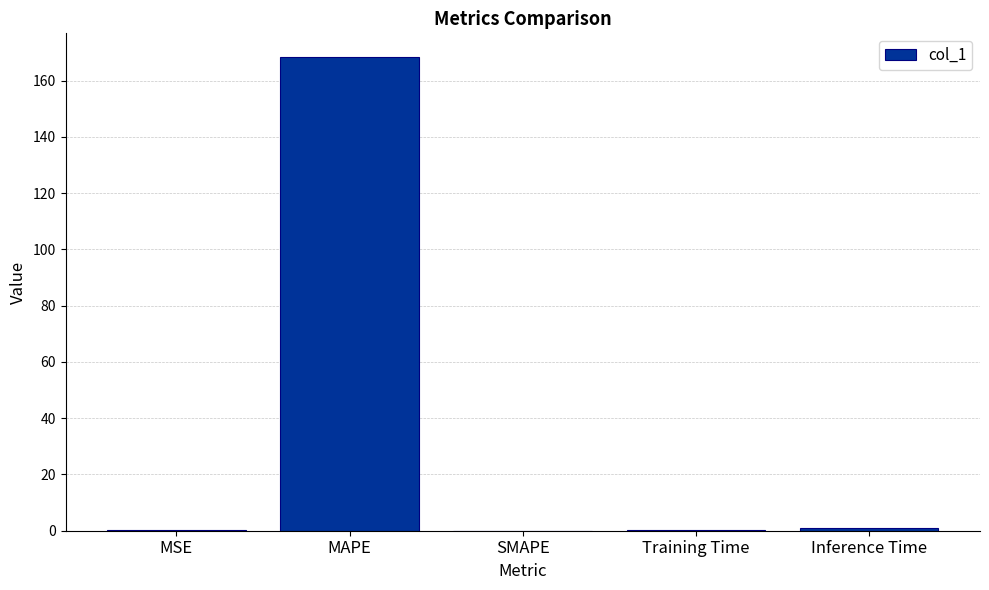

Read the value at MAPE.

168.4